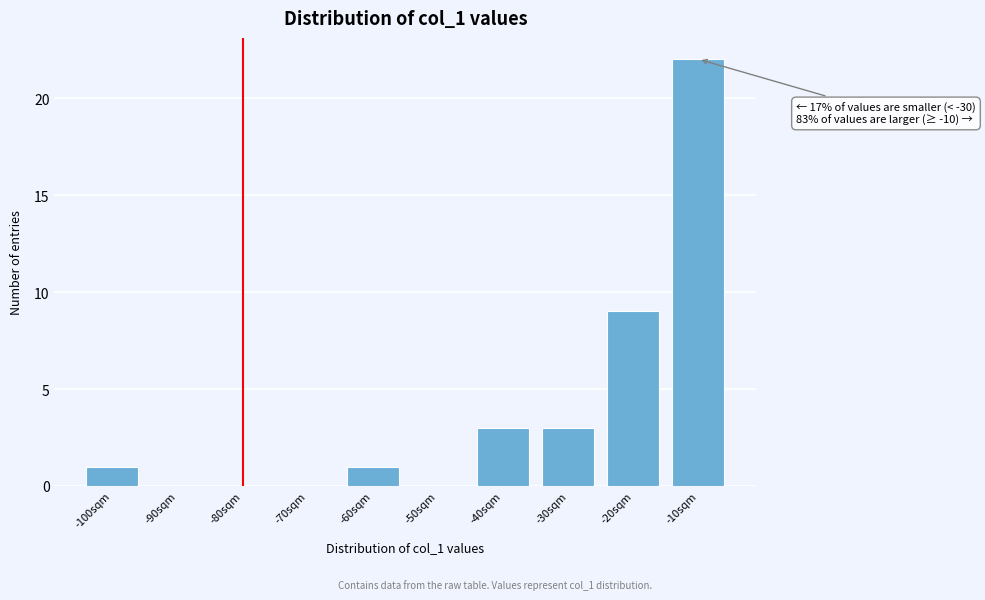

Reading left to right, extract all data points from this chart.

-100sqm=1	-90sqm=0	-80sqm=0	-70sqm=0	-60sqm=1	-50sqm=0	-40sqm=3	-30sqm=3	-20sqm=9	-10sqm=22